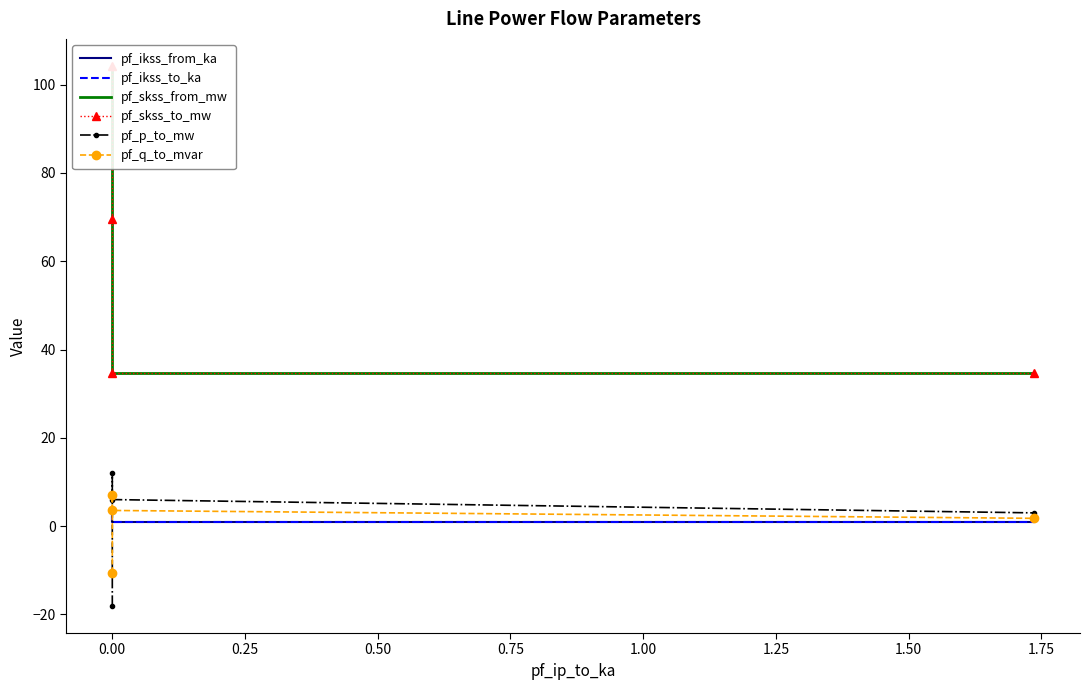

How many intersections are there between pf_q_to_mvar and pf_ikss_from_ka?

1